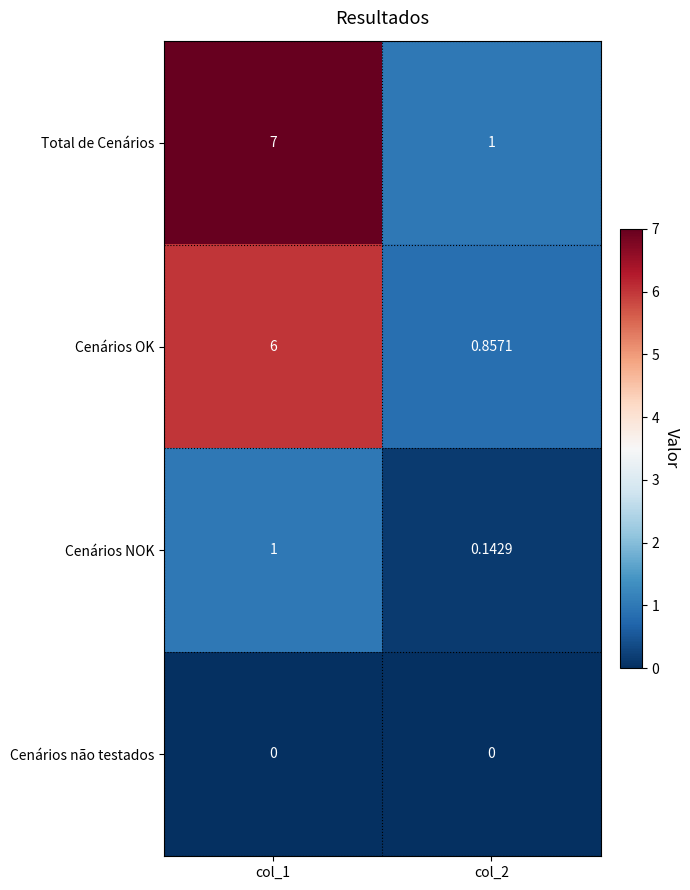

What is the spread (max minus min) of values at col_2?

1.0